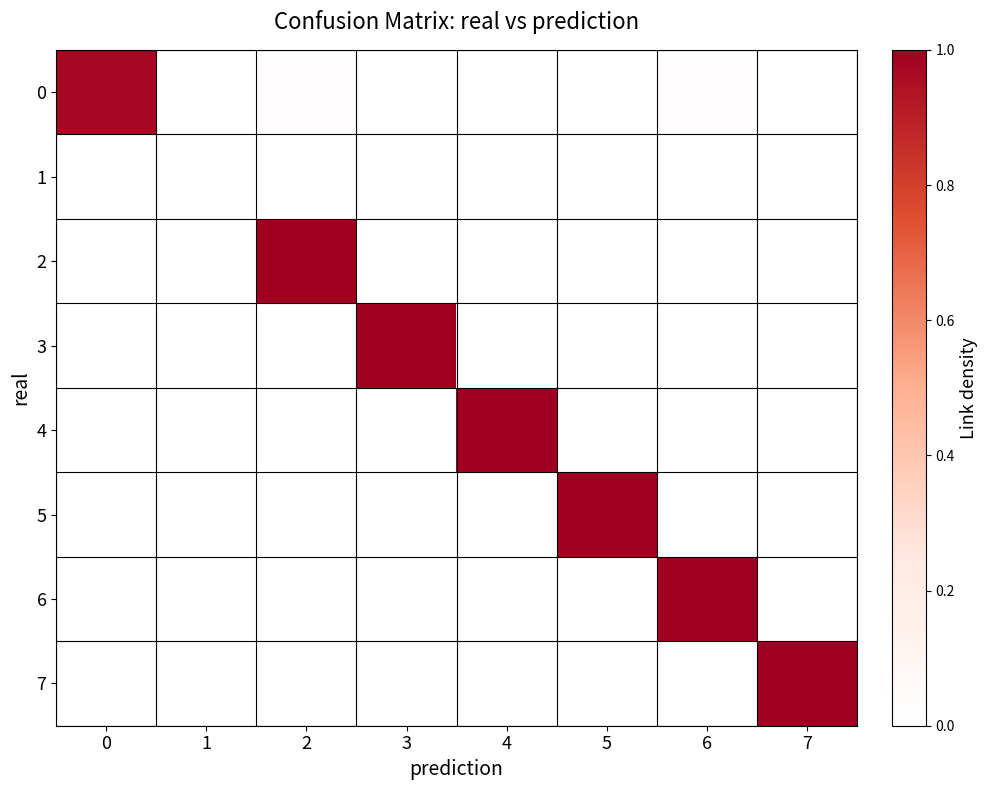

Which series has the widest spread of values?

2